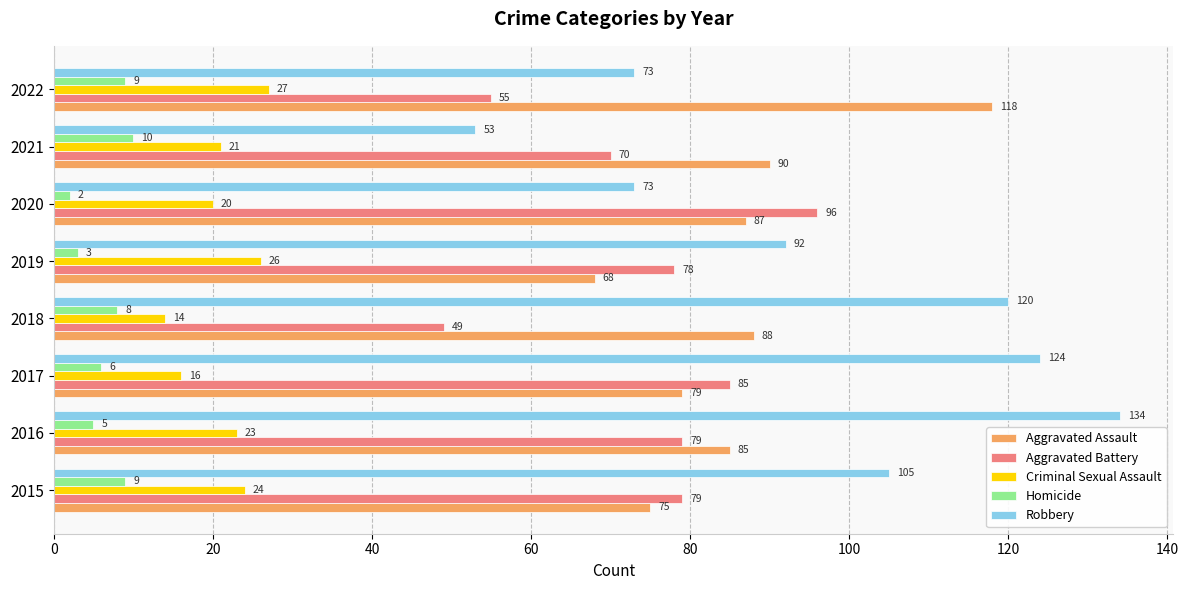

What is the average value of the Criminal Sexual Assault series?

21